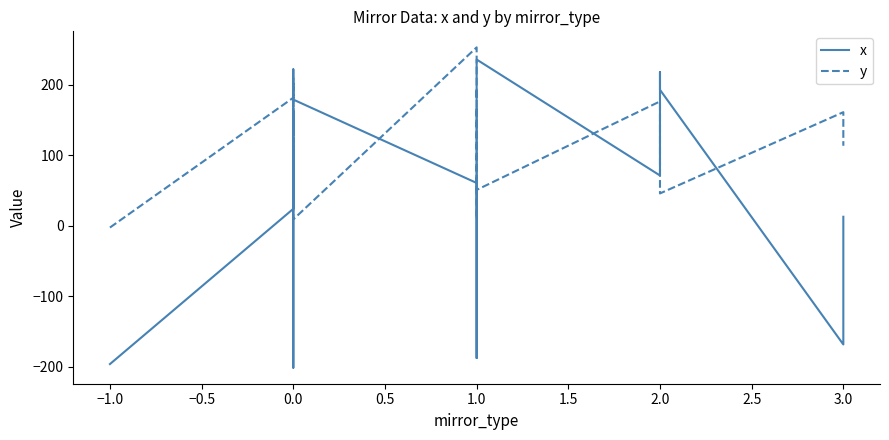

What is the label of the 22nd point from the right?

1.0